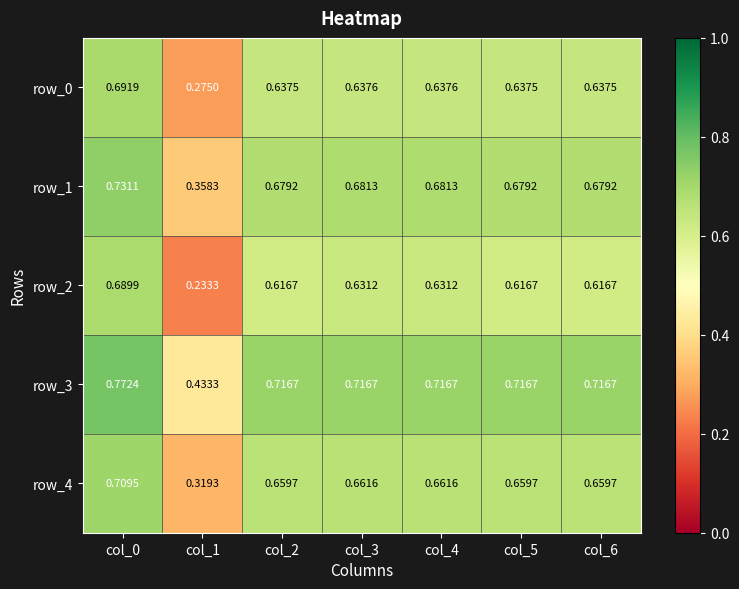

Is the value of row_2 at col_5 greater than the value of row_4 at col_4?

No